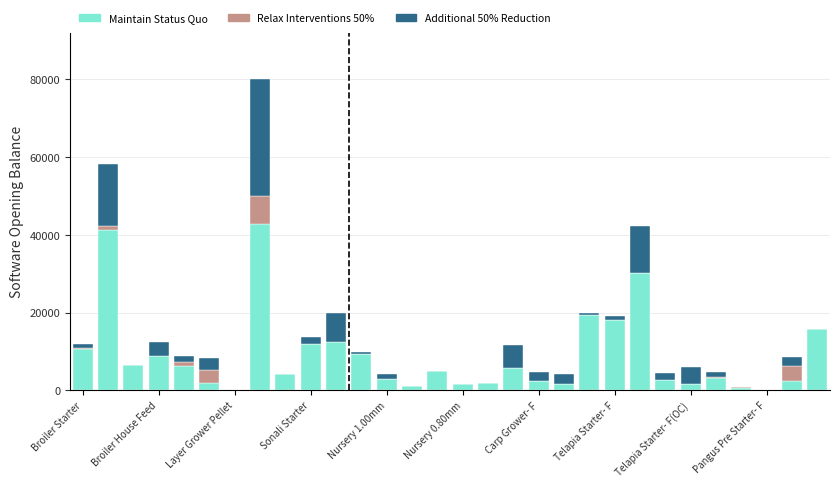

How many categories are shown in the chart?

30